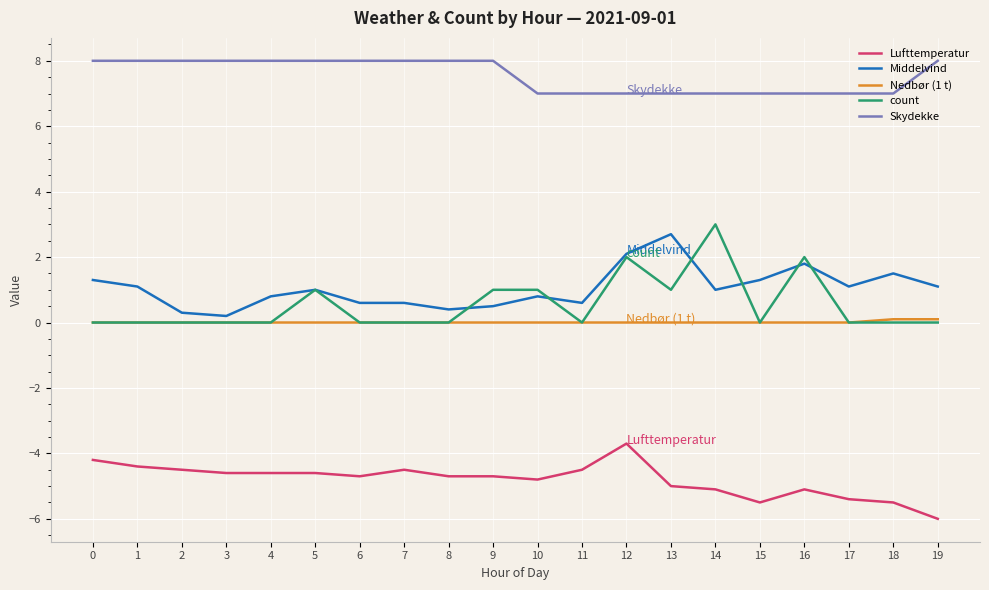

What is the difference between the Middelvind values at 11 and 5?

0.4